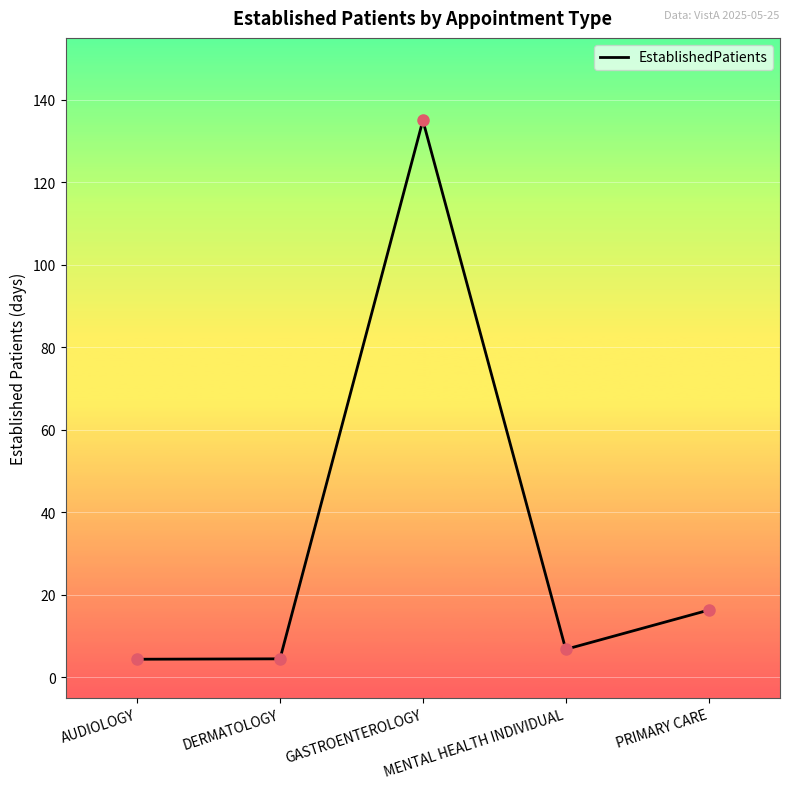

What is the change in value from GASTROENTEROLOGY to MENTAL HEALTH INDIVIDUAL?

-128.2